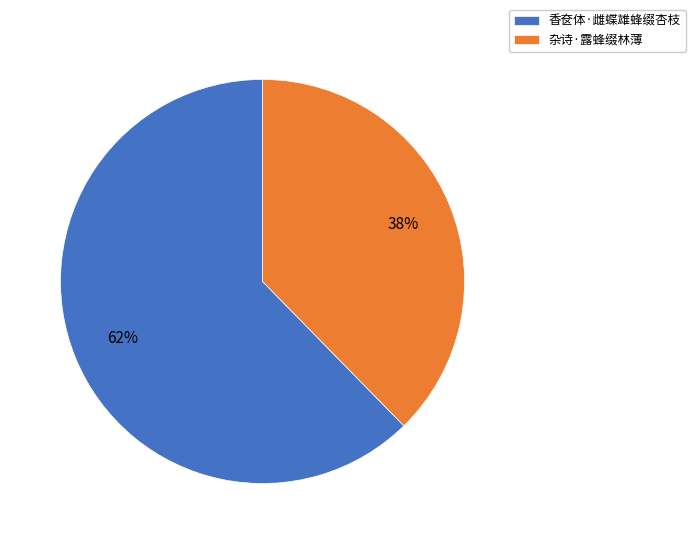

How many segments does this pie chart have?

2